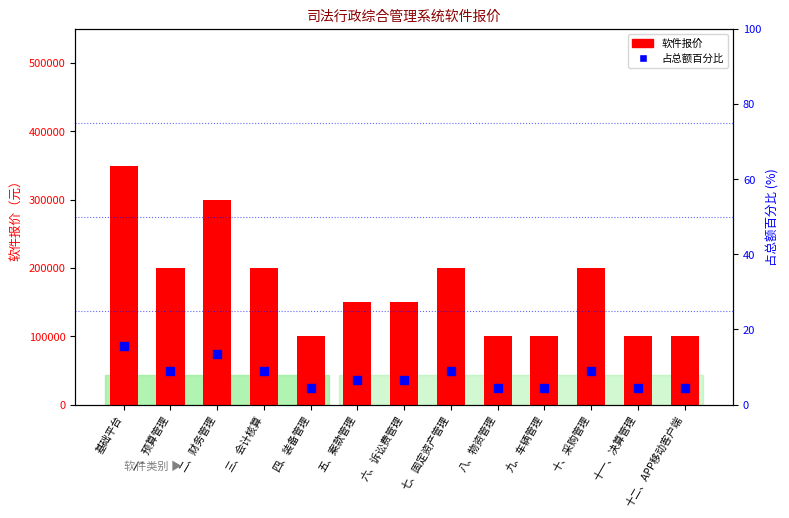

What is the difference between the highest and lowest values at 五、案款管理?

149993.3